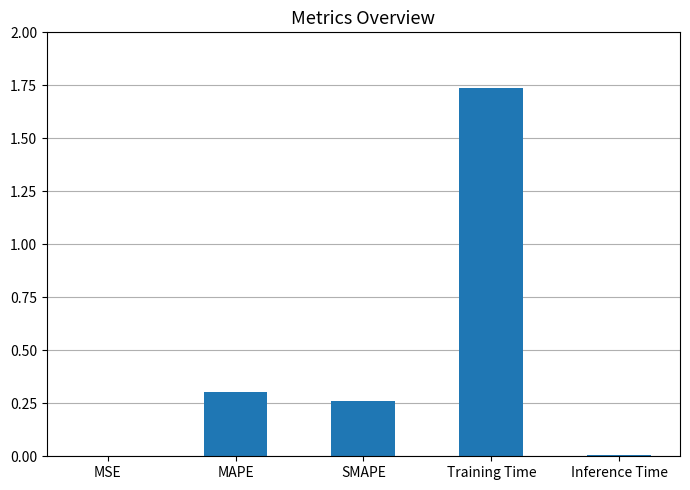

At which category does the chart reach its peak across all series?

Training Time